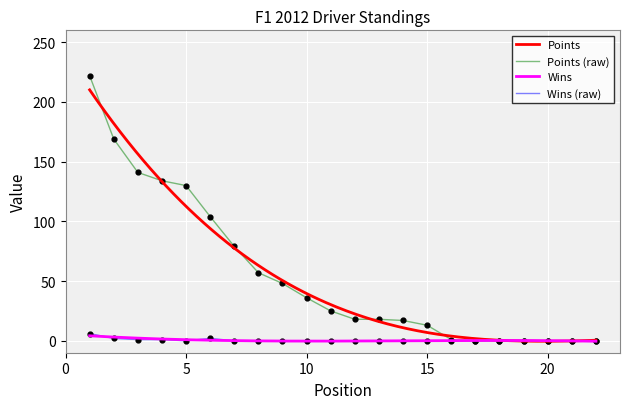

Which series reaches the maximum Y coordinate?

Points